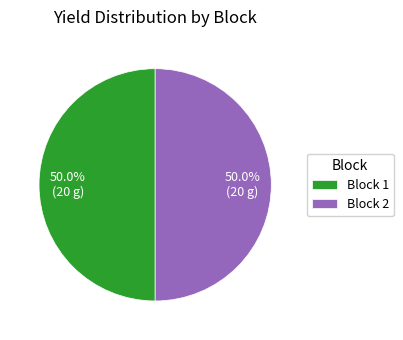

What percentage is NOT represented by Block 1?

50.0%